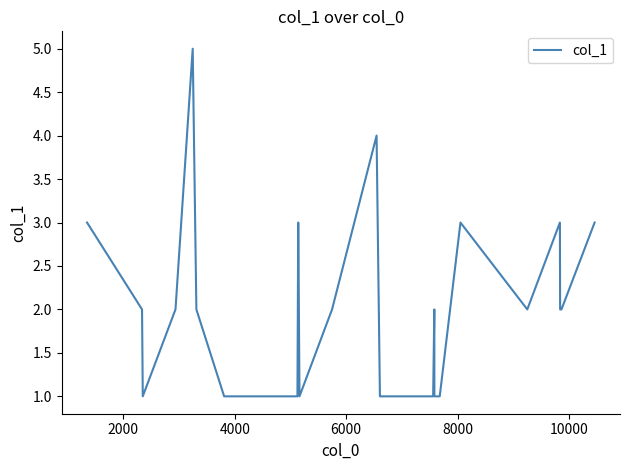

What is the difference between the maximum and minimum values?

4